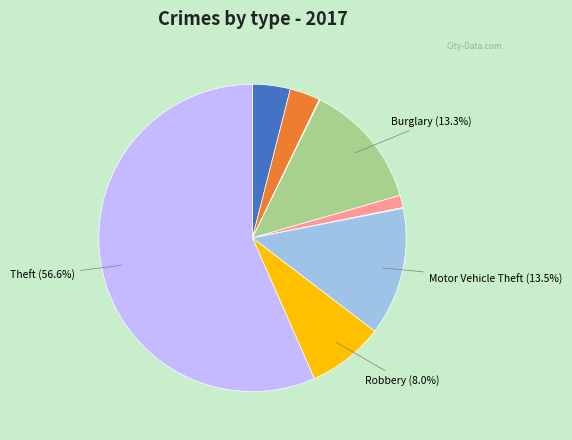

Is there a majority slice in this chart?

Yes